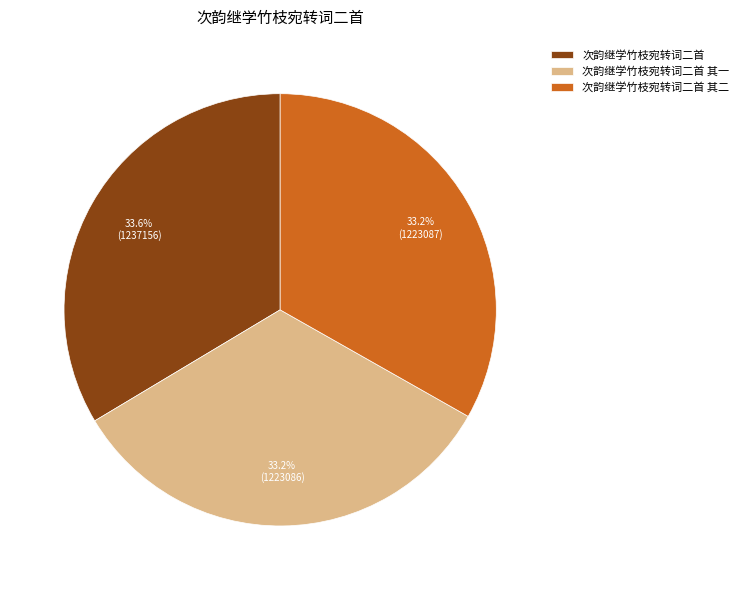

How many slices are in this pie chart?

3